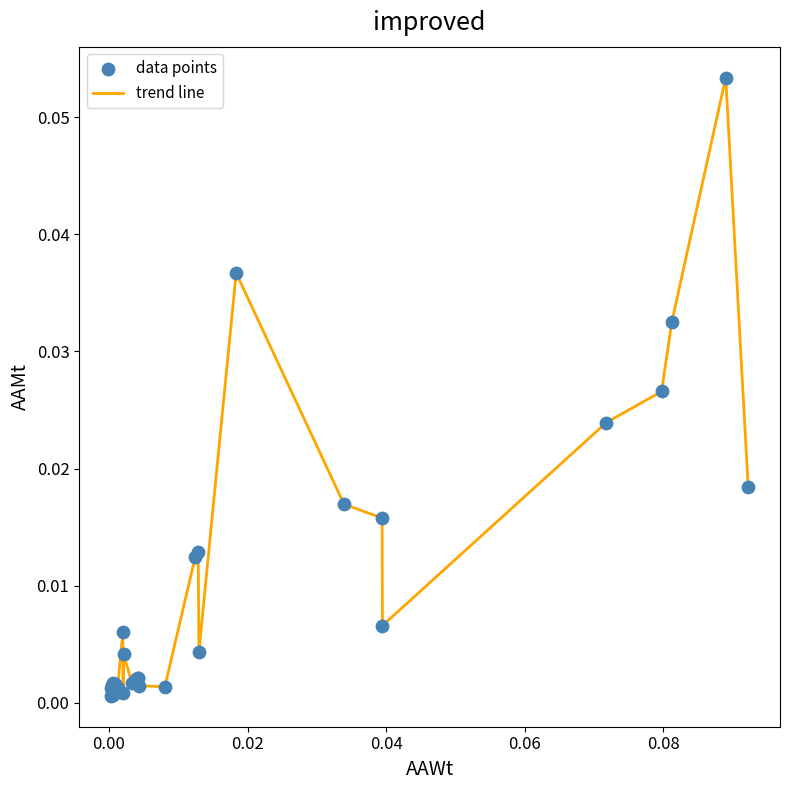

Is this an area chart (filled region under the line)?

No